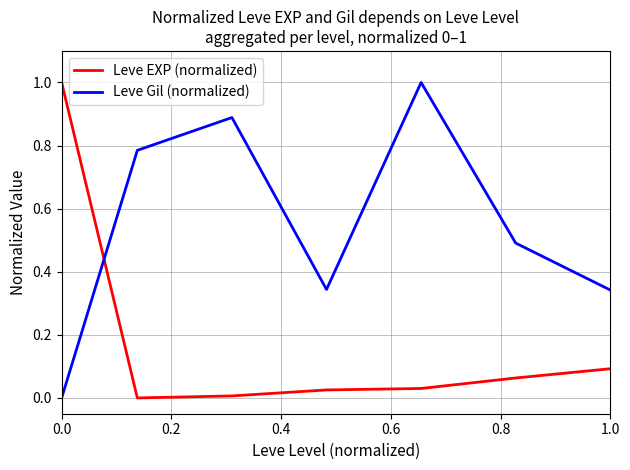

What is the difference between the maximum and minimum values in the Leve Gil (normalized) series?

1.0